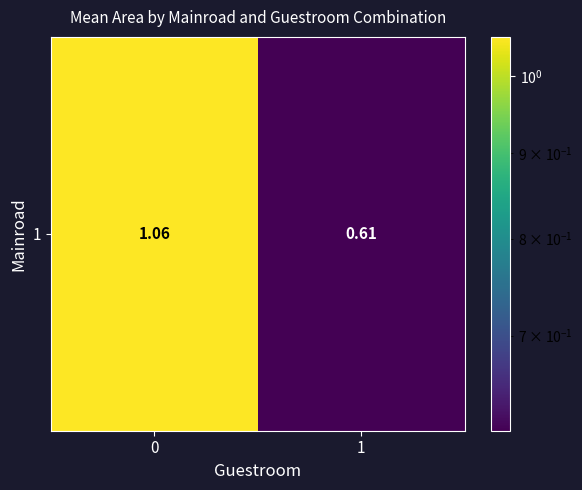

How many values exceed 1?

1